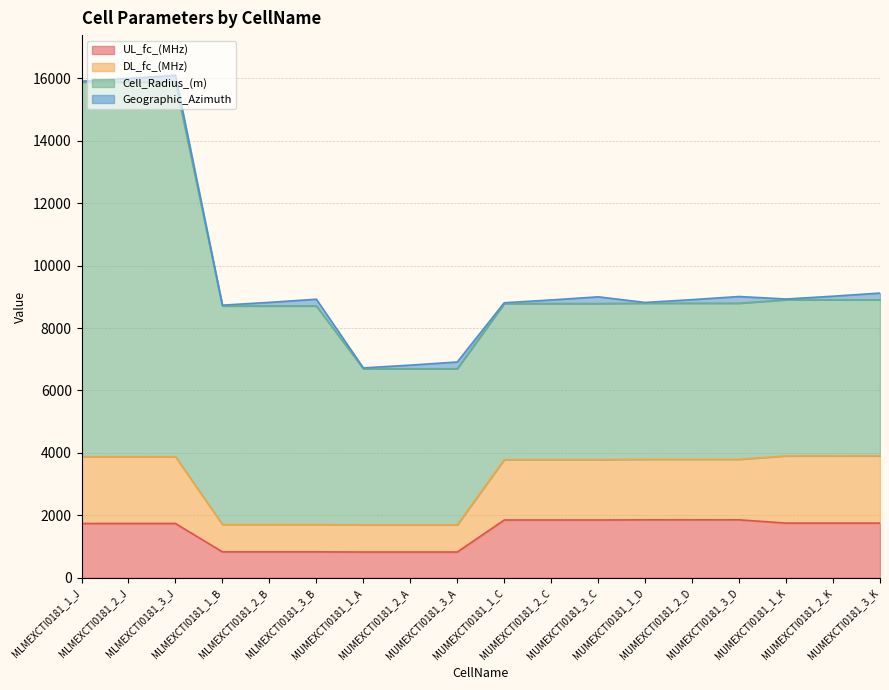

What is the highest value of the UL_fc_(MHz) series?

1857.5